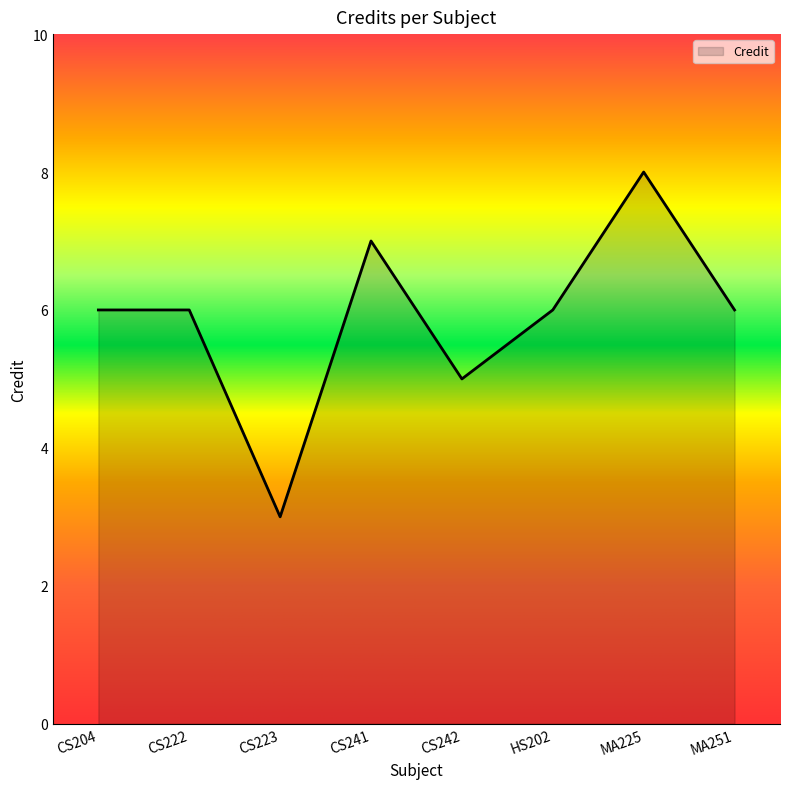

What position from the left is CS242?

5